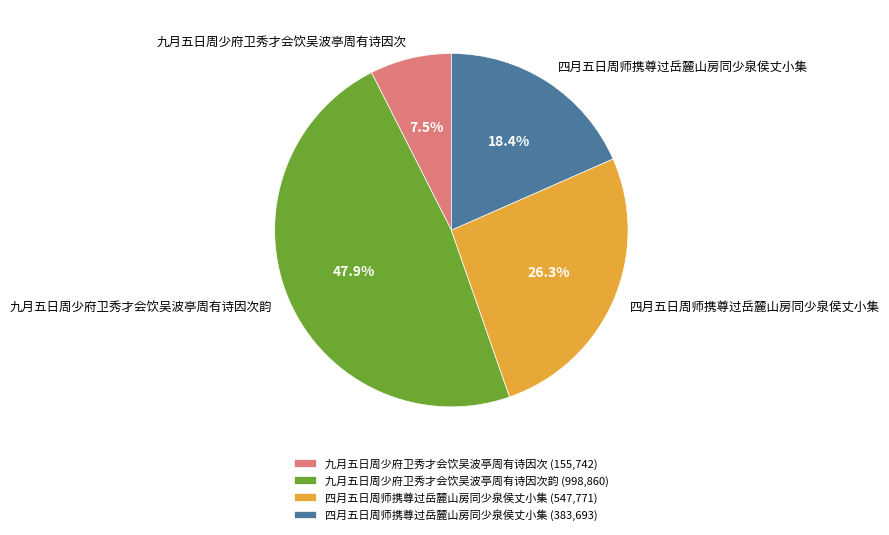

How many segments does this pie chart have?

4